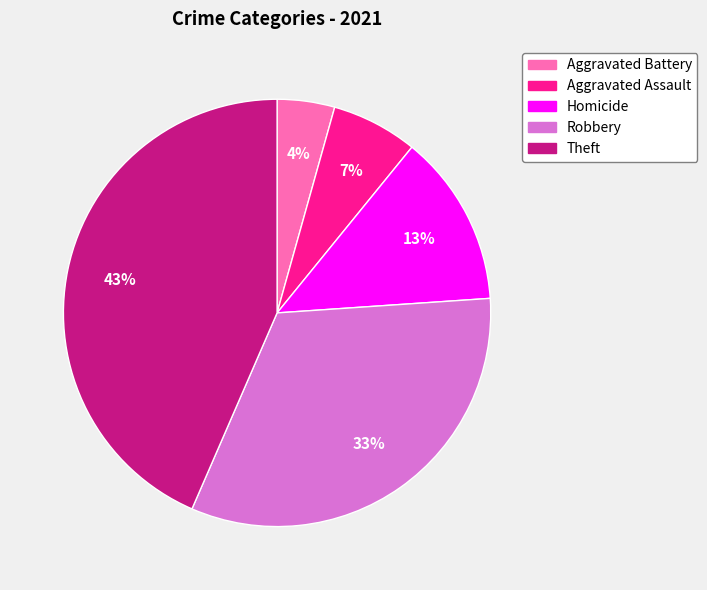

Which has a higher value, Theft or Aggravated Battery?

Theft